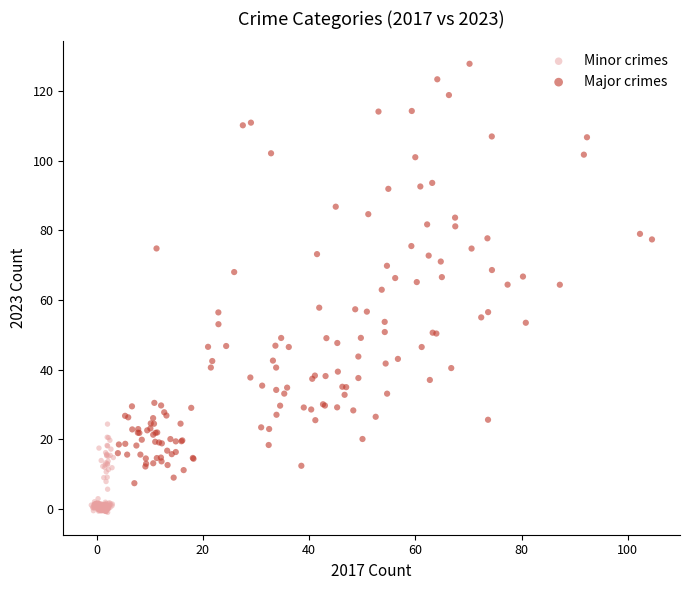

Which series reaches the minimum Y coordinate?

Minor crimes